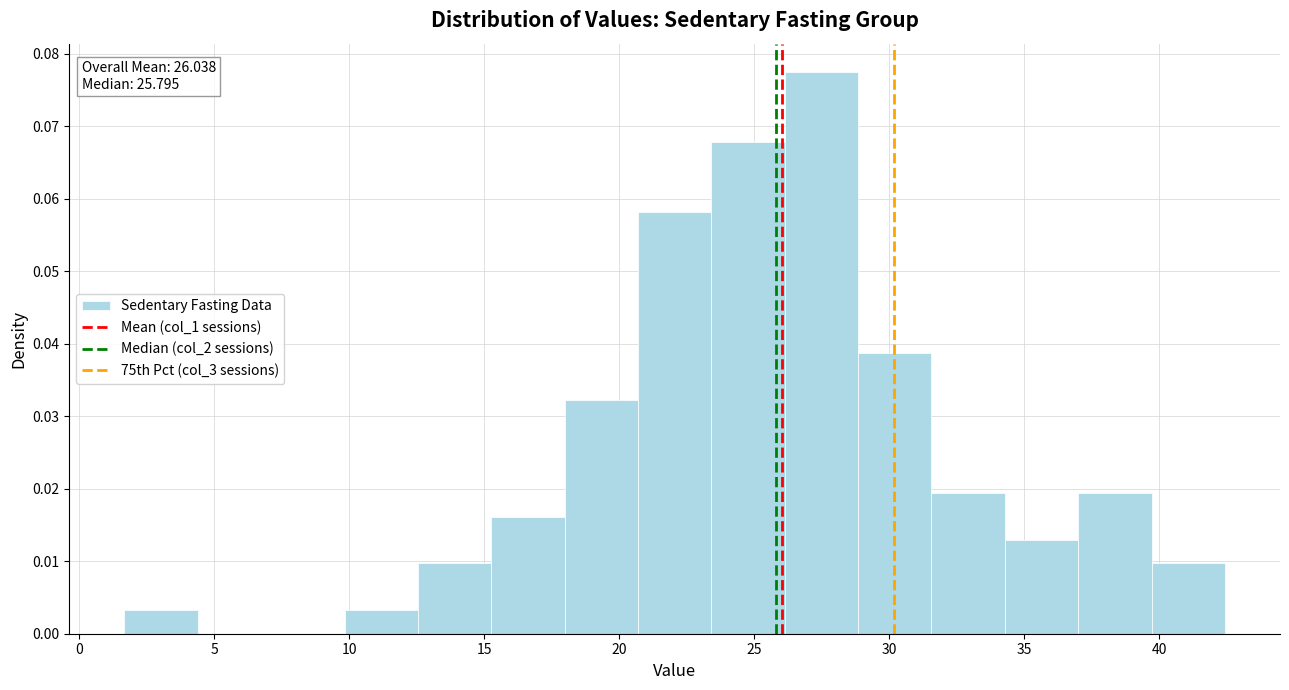

Over which range of the x-axis is the bar tallest?

26.0 to 29.0